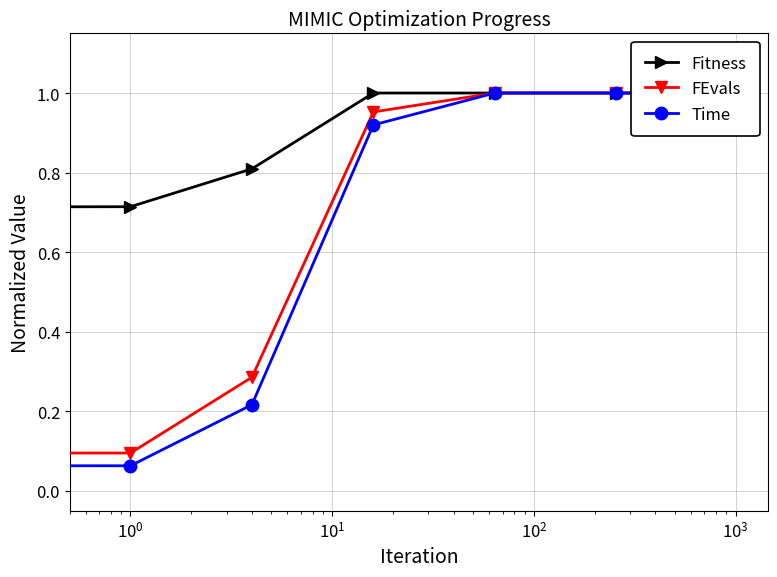

How many data points does each series have?

7